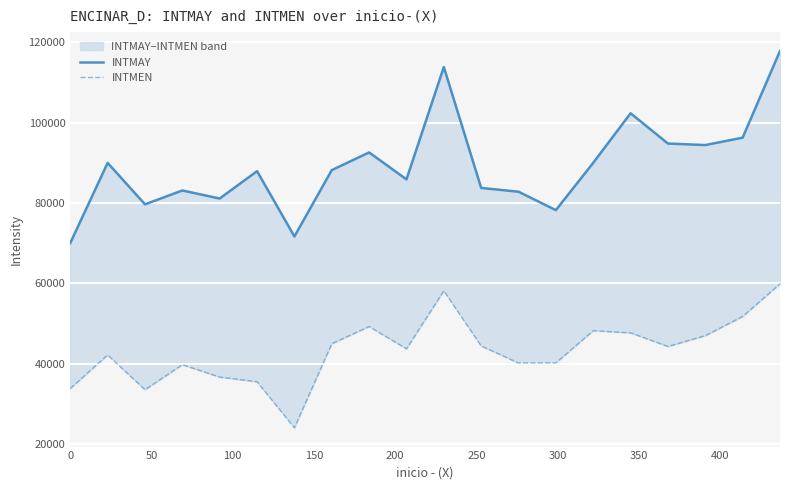

How many data points does each series have?

20